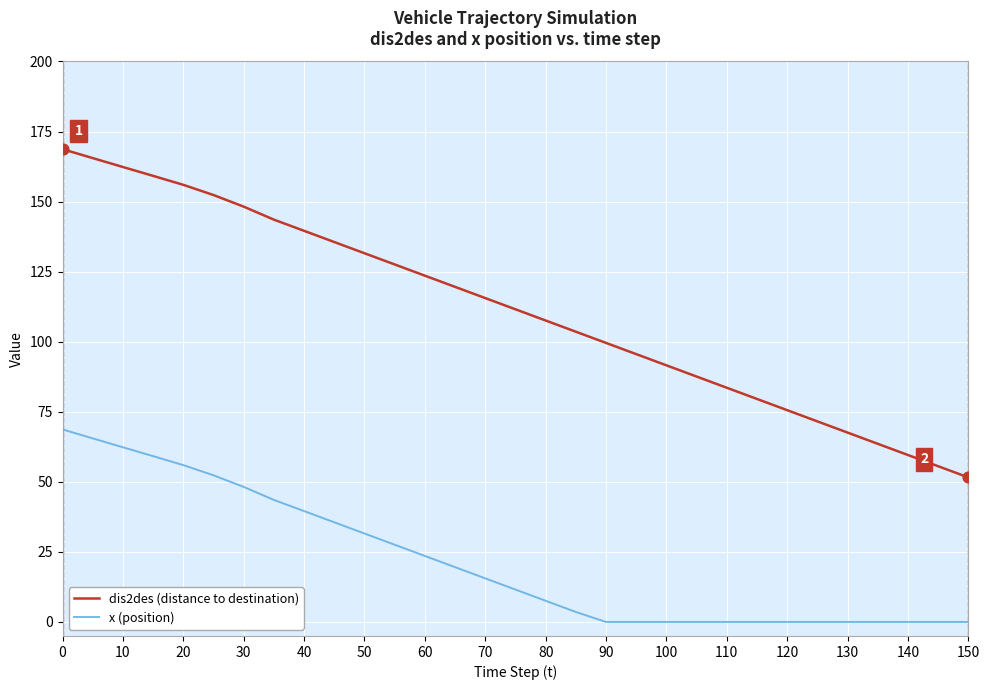

Which series has the largest range (max minus min)?

dis2des (distance to destination)